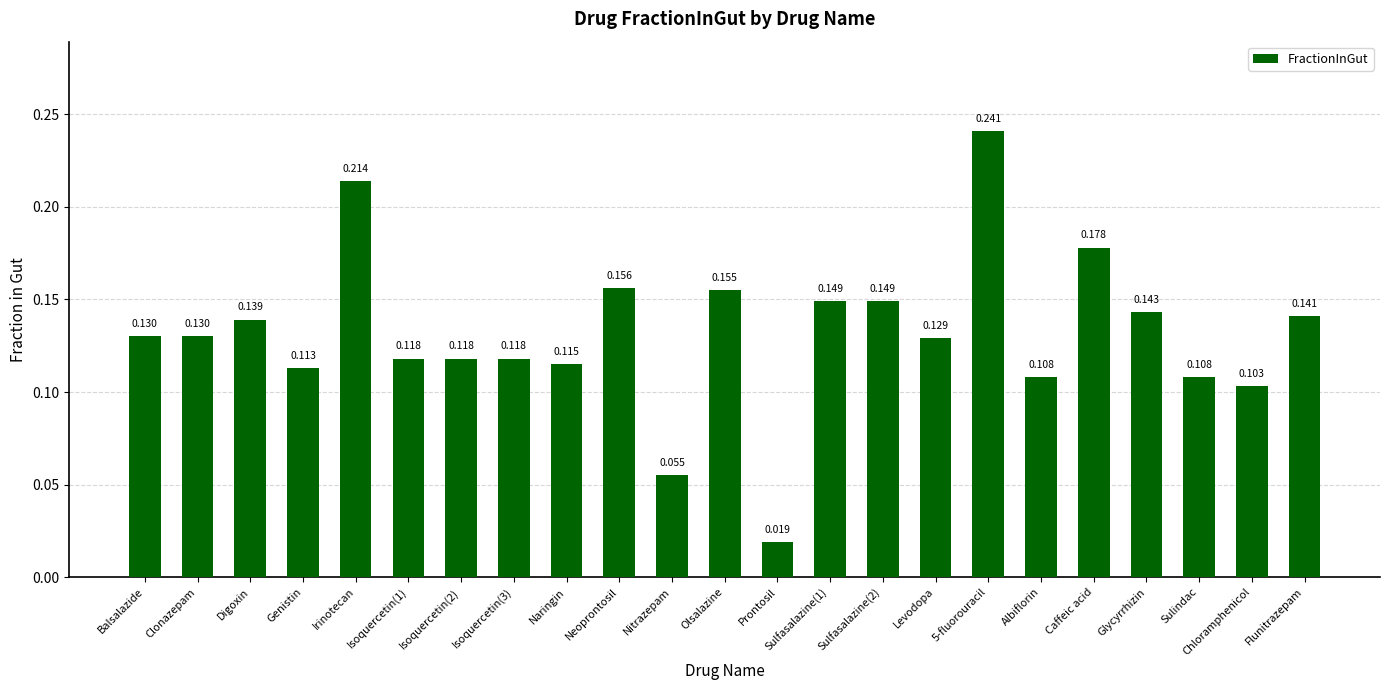

What is the label of the 21st bar from the left?

Sulindac